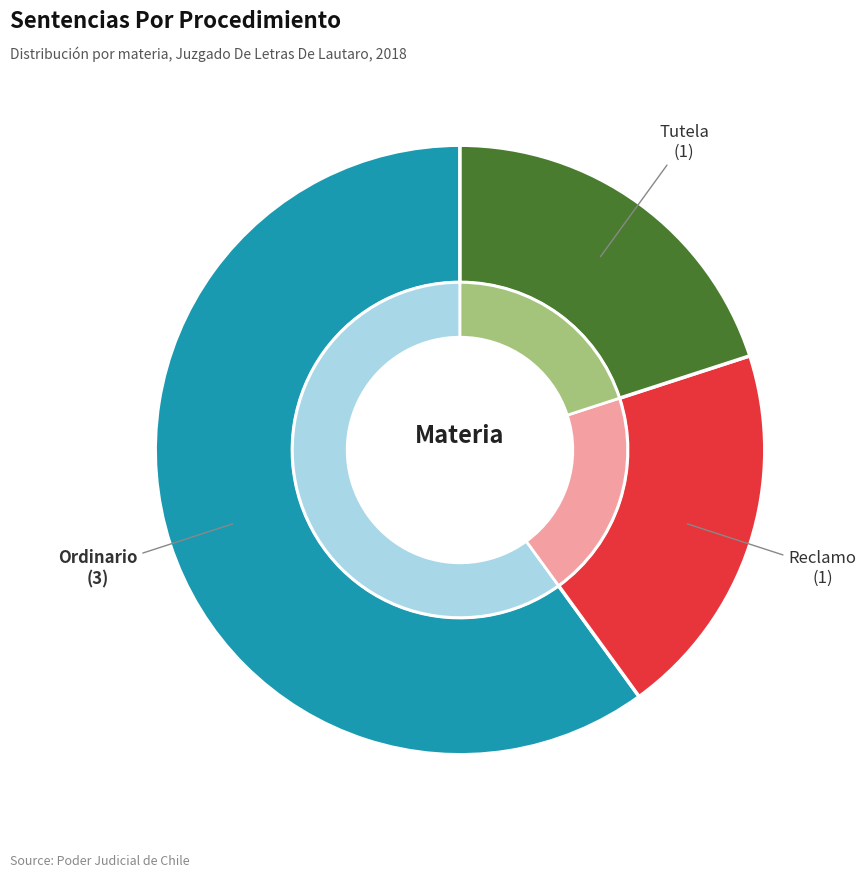

What portion of the pie excludes Ordinario?

40.0%